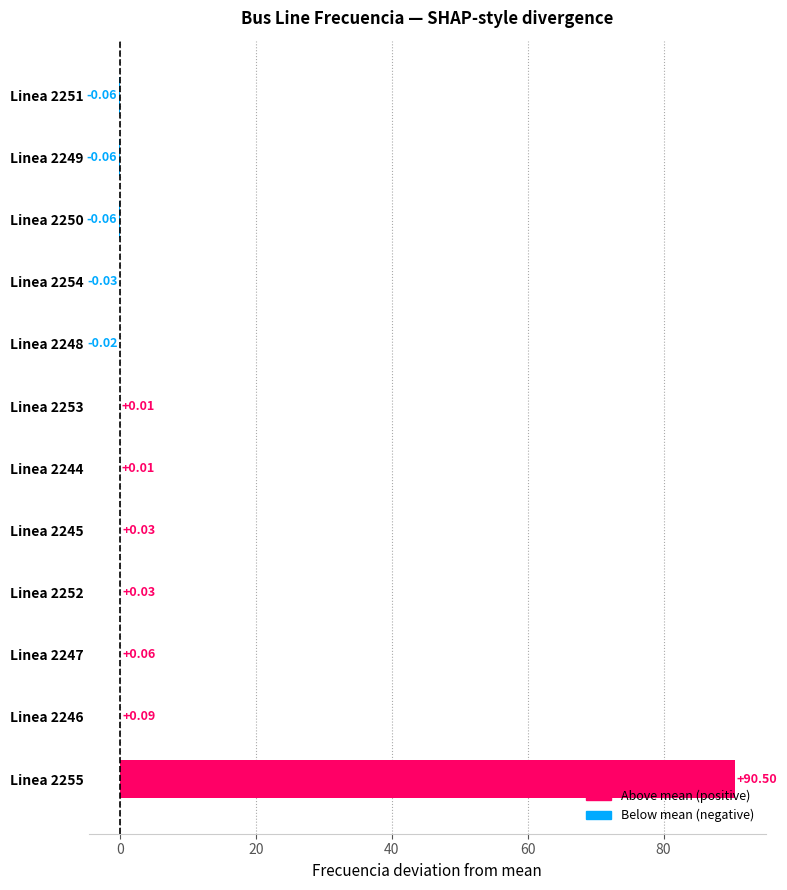

Which label corresponds to the largest value in the chart?

Linea 2255